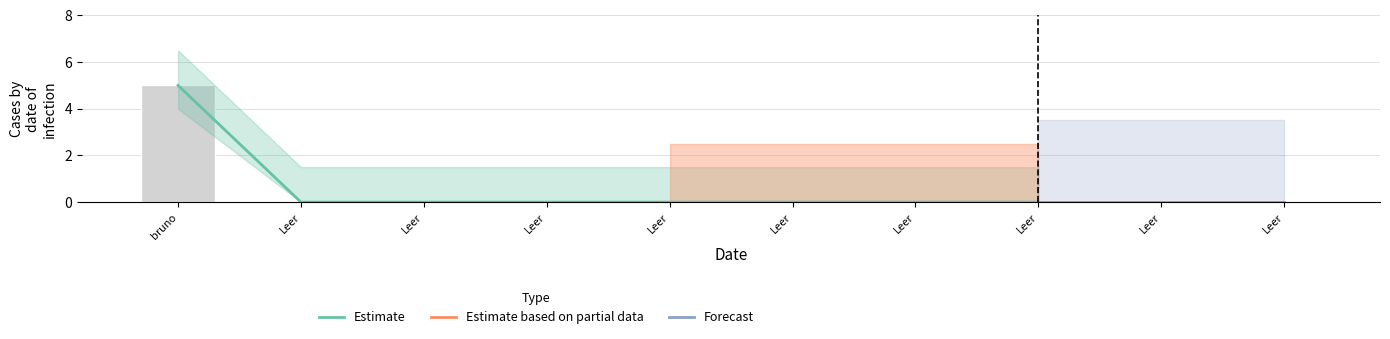

Reading right to left, what are all the values shown in this chart?

Leer=0	Leer=0	Leer=0	Leer=0	Leer=0	Leer=0	Leer=0	Leer=0	Leer=0	bruno=5